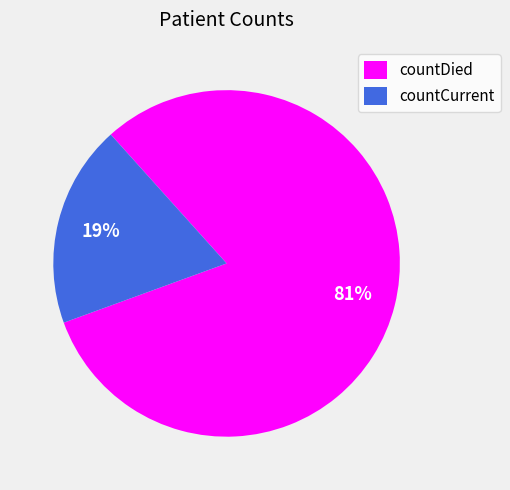

To the nearest percent, what is the difference between the countDied and countCurrent slice percentages?

62%